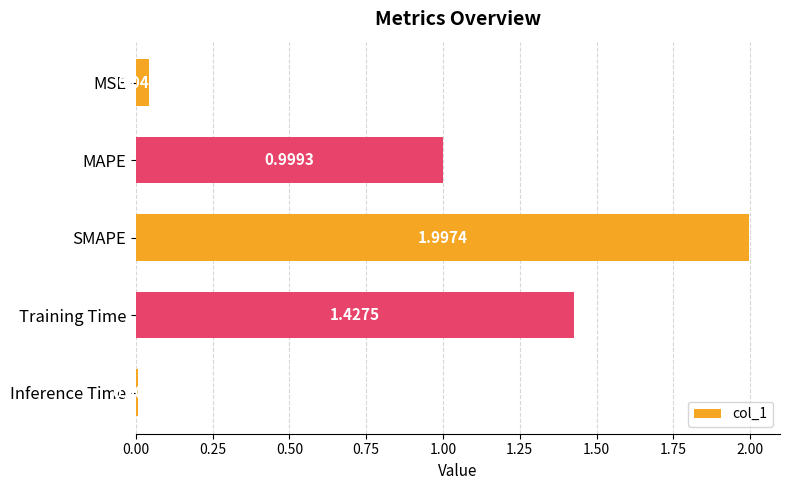

How many bars are there in total?

5